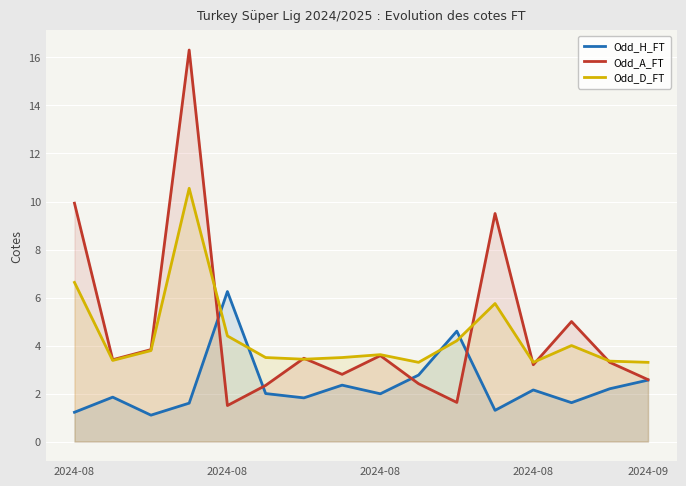

What is the label of the 9th point from the right?

7